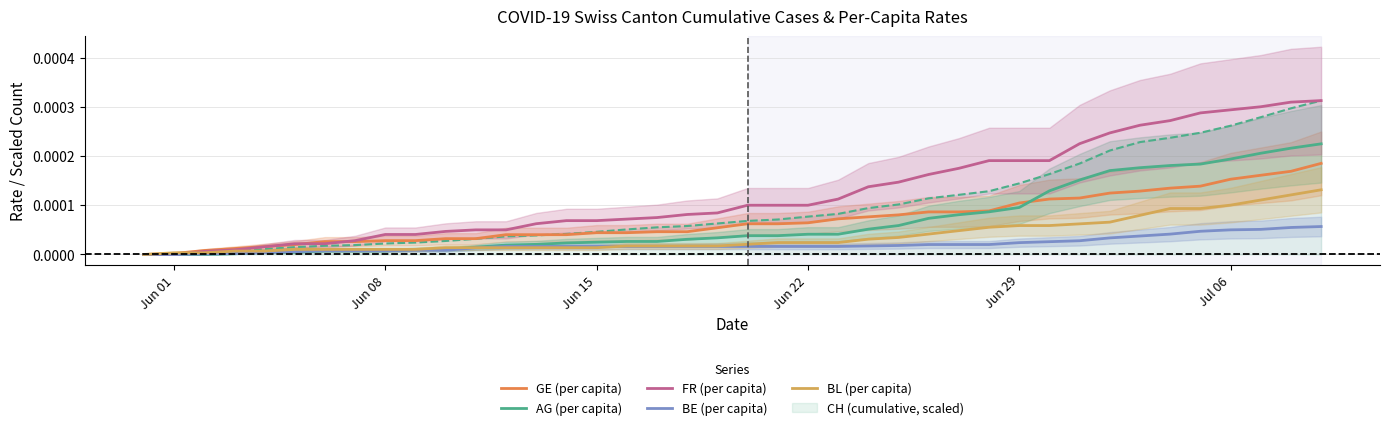

At which label is GE (per capita) closest to 0?

Jun 01